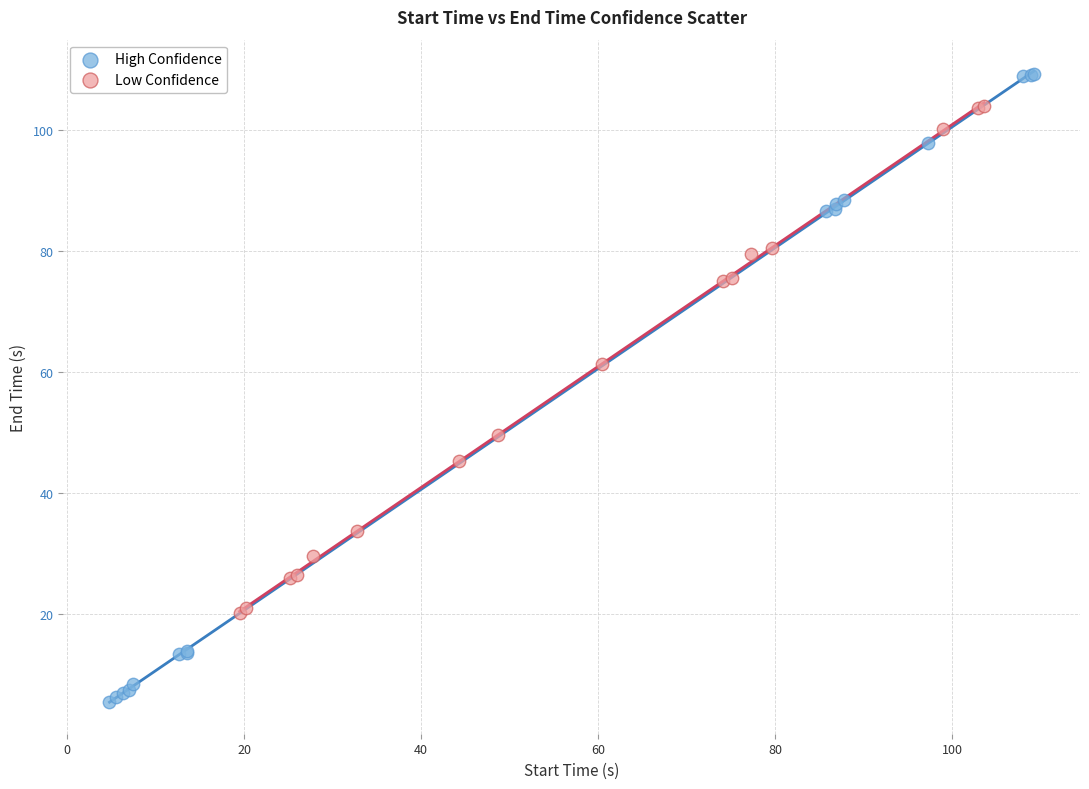

What are all the series names shown in the legend?

High Confidence, Low Confidence